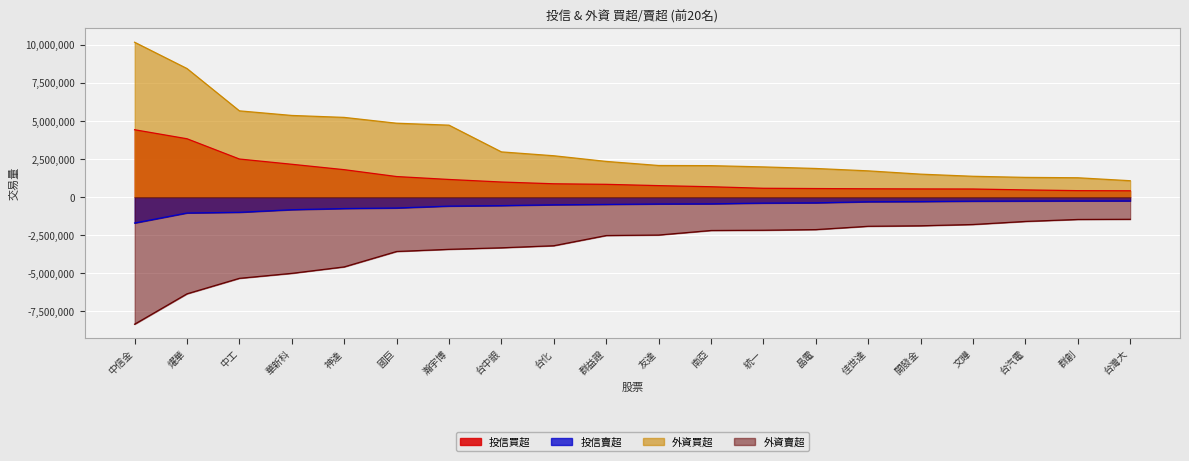

Which series has the largest range (max minus min)?

外資買超